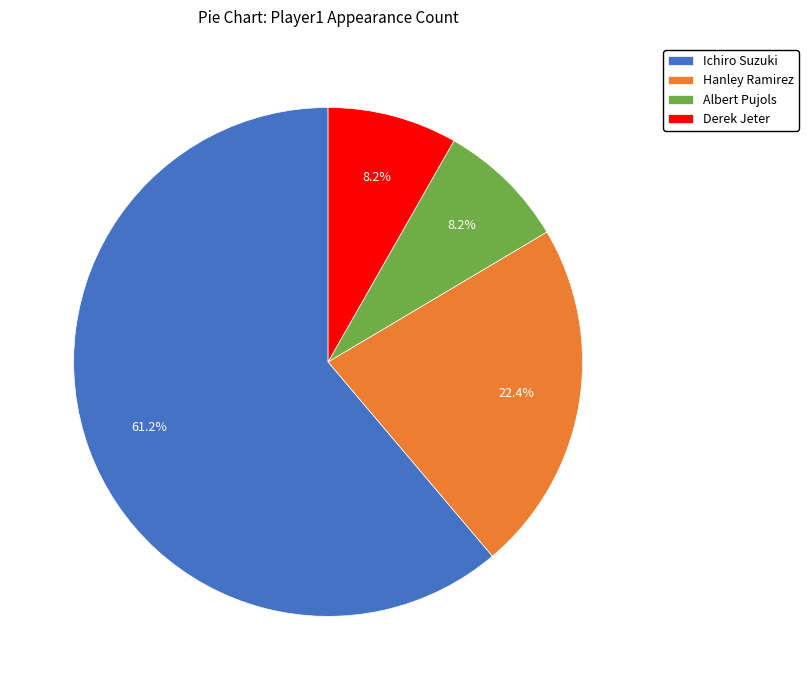

Combined, do Hanley Ramirez and Ichiro Suzuki account for over 50%?

Yes